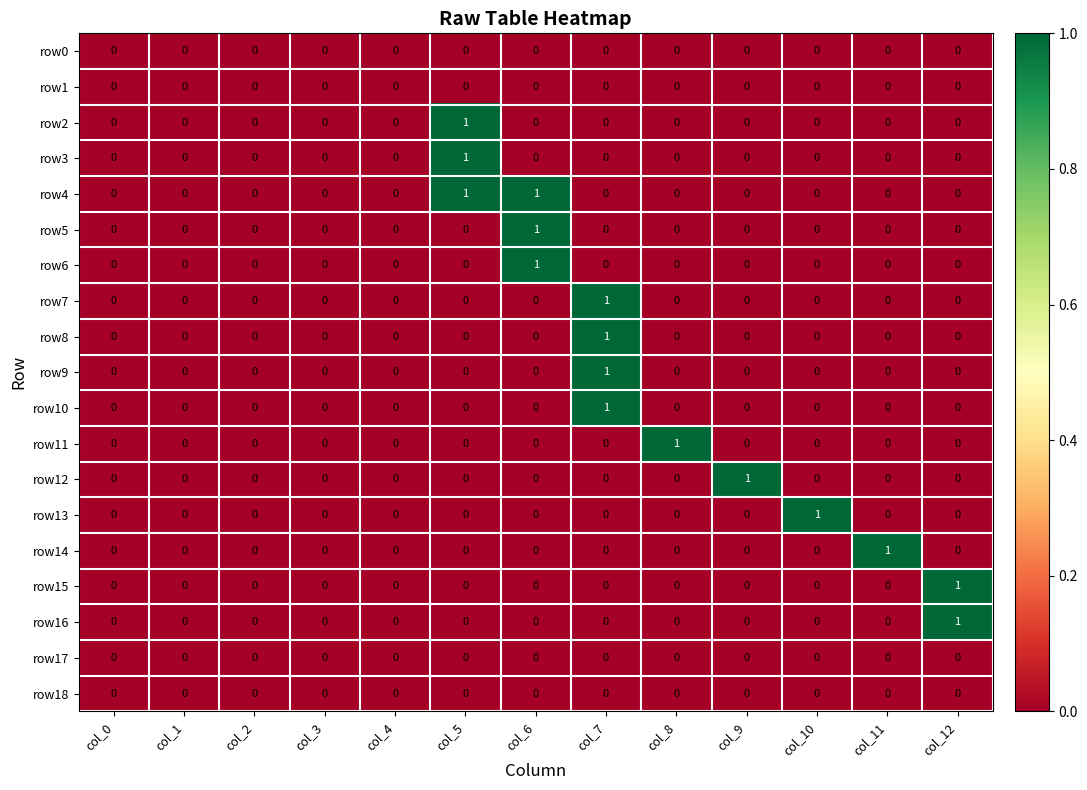

At which category is the sum across all series the highest?

col_7